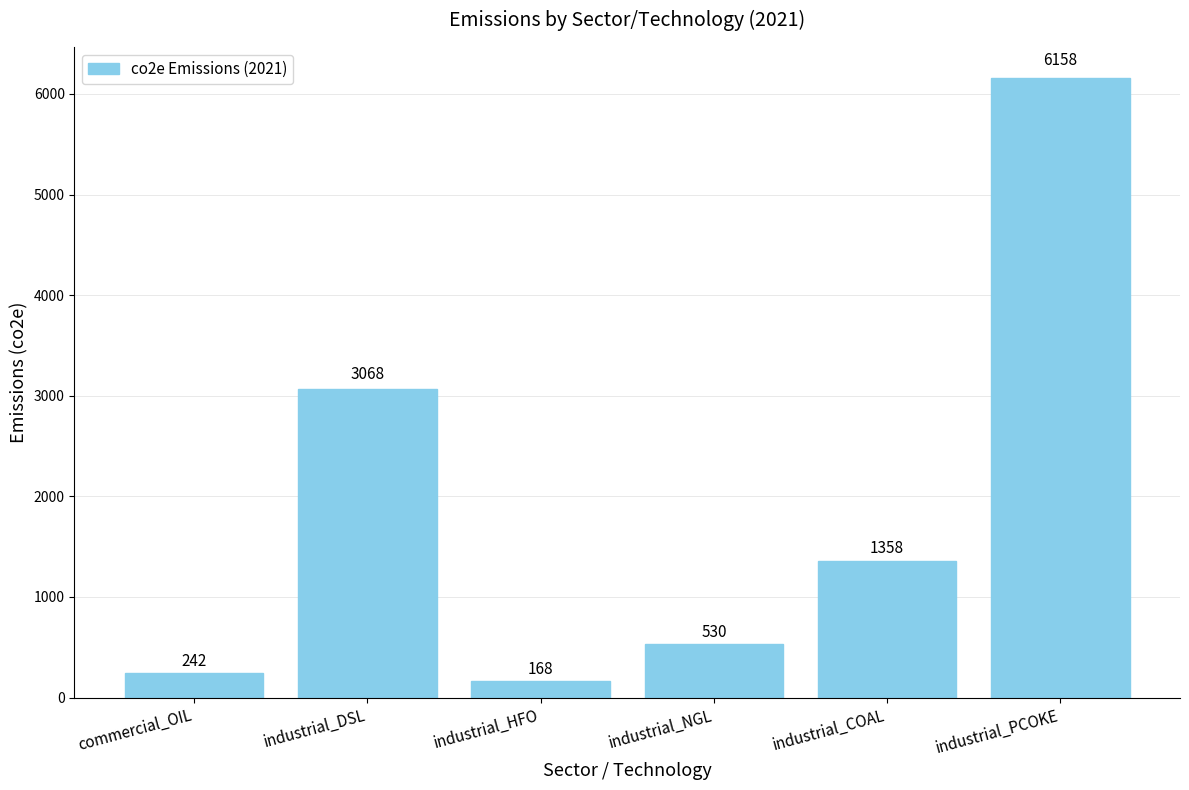

What is the average value?

1920.7